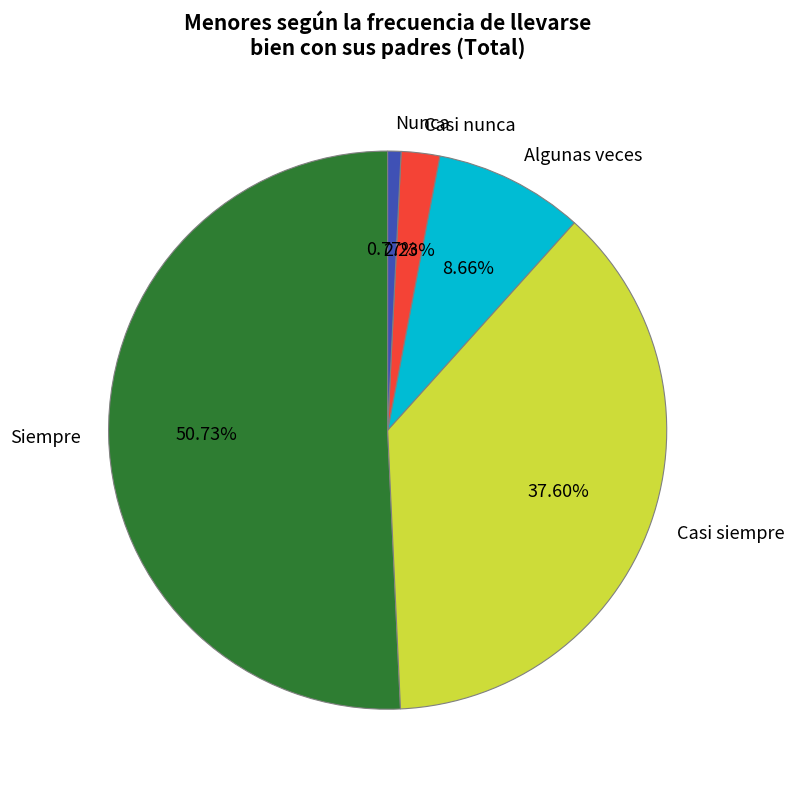

Rank the categories by value from lowest to highest.

Nunca, Casi nunca, Algunas veces, Casi siempre, Siempre